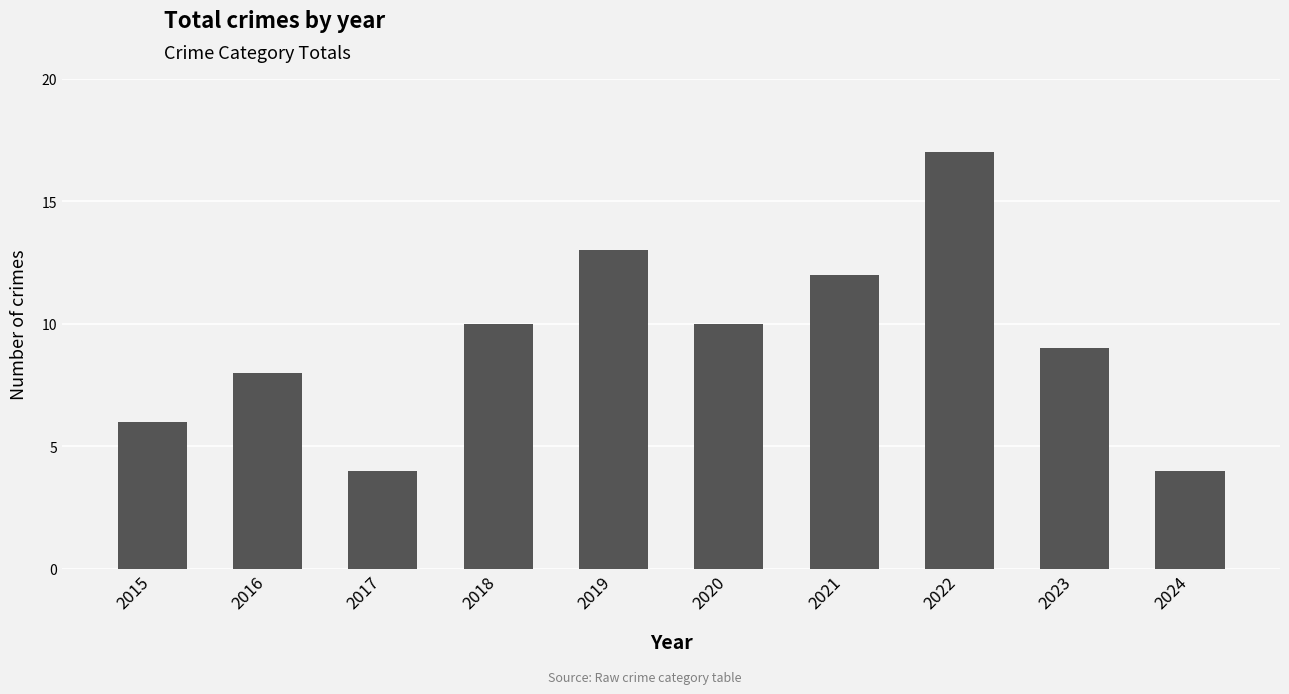

What is the change in value from 2018 to 2019?

+3